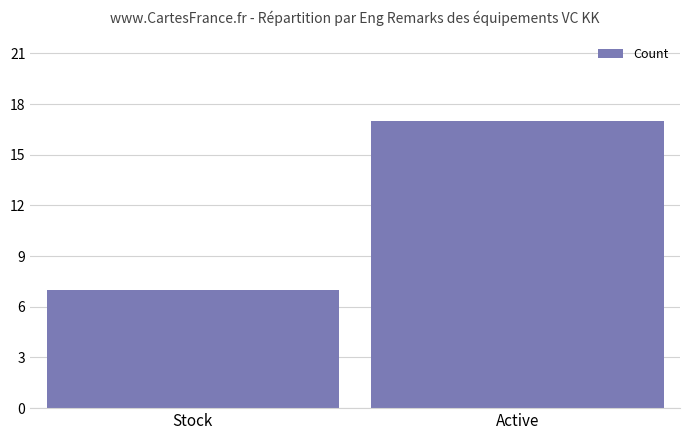

Approximately how many times larger is the value at Stock compared to Active?

0.4